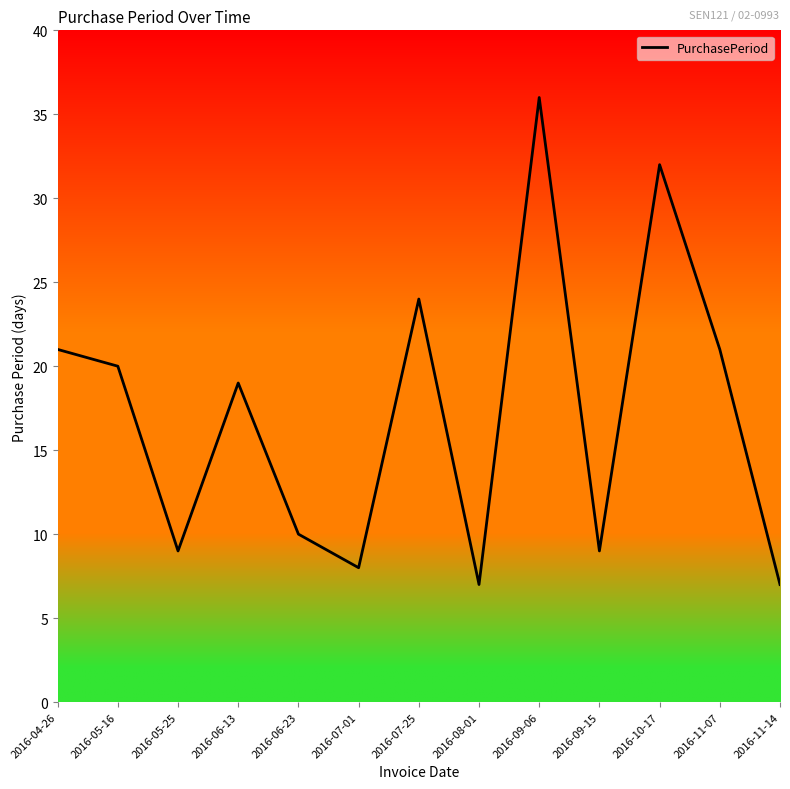

At which label does the data first exceed 19?

2016-04-26